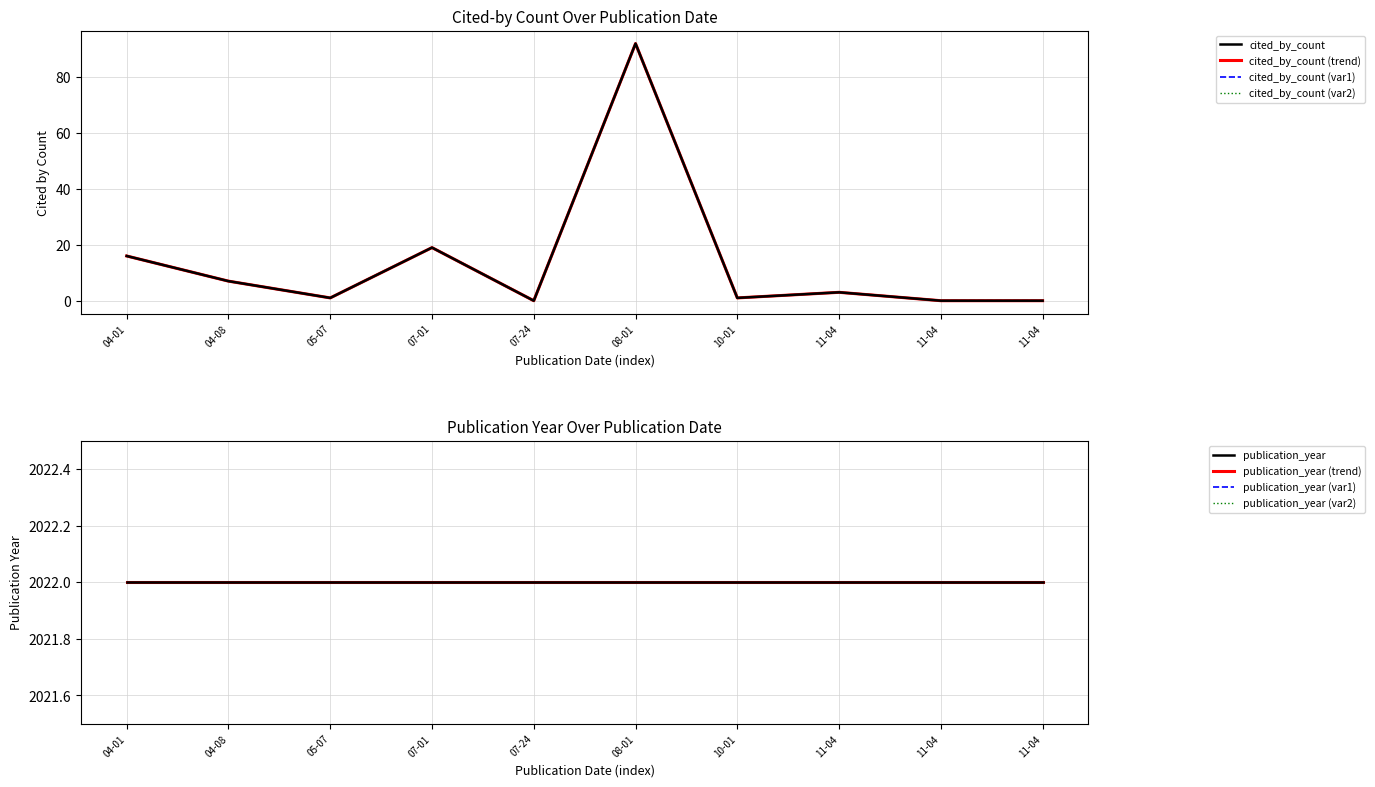

What is the difference between the values at 04-01 and 10-01?

15